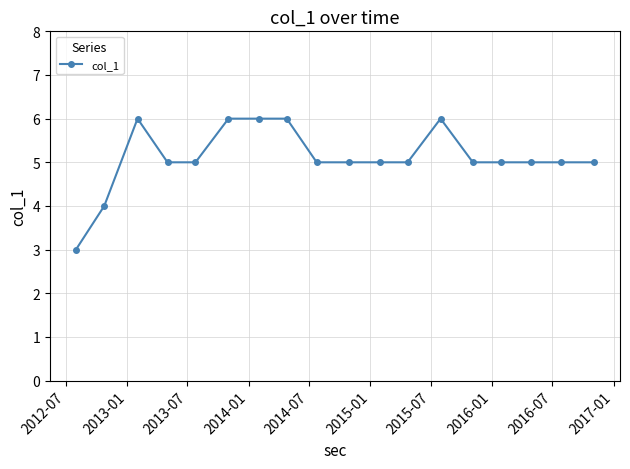

What is the average value?

5